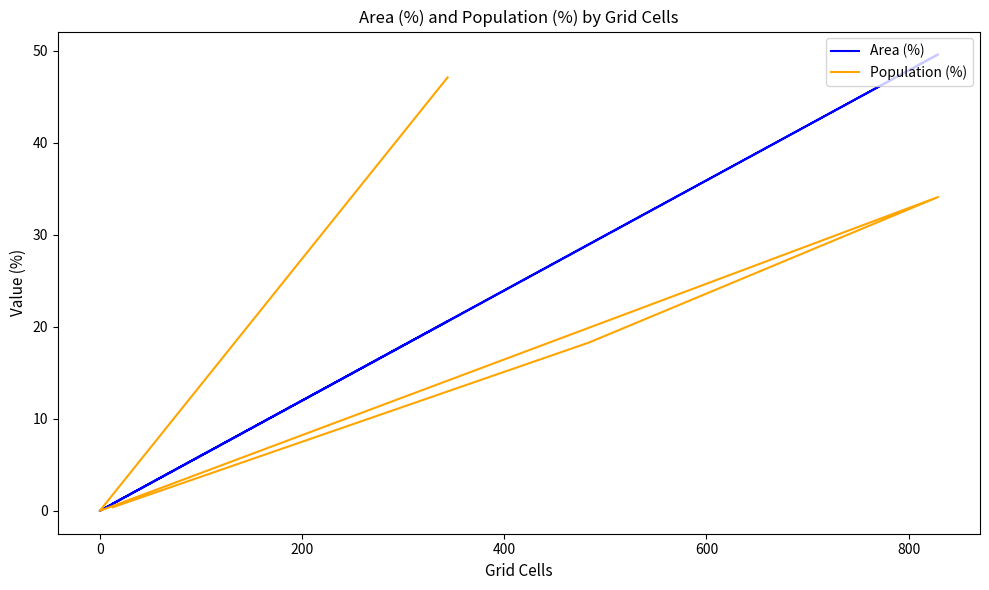

Does the chart have visible grid lines?

No